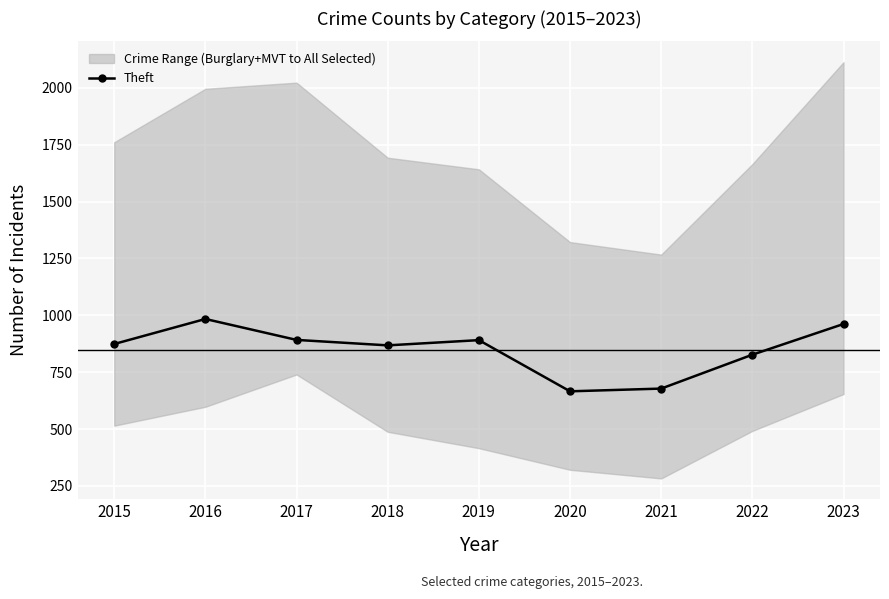

What is the value of the 8th point from the left?

827